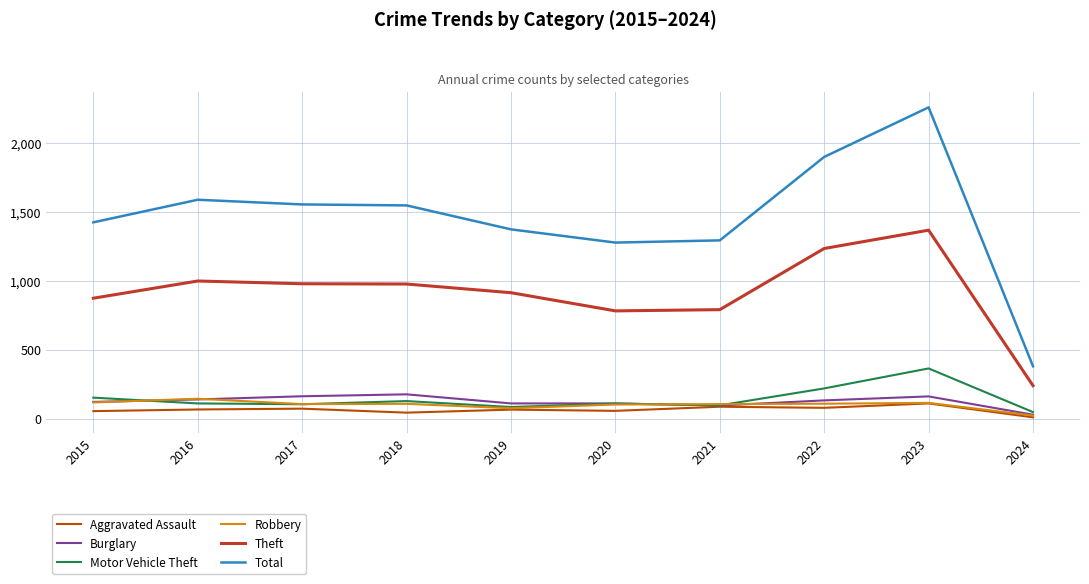

The Burglary series shows 139 at 2016. True or false?

True